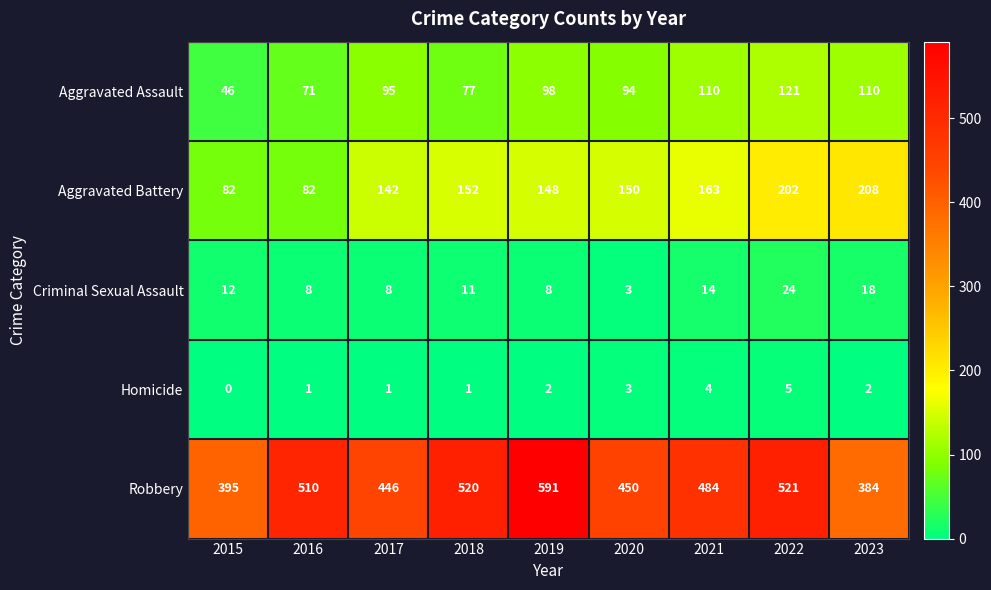

Which series has the widest spread of values?

Robbery